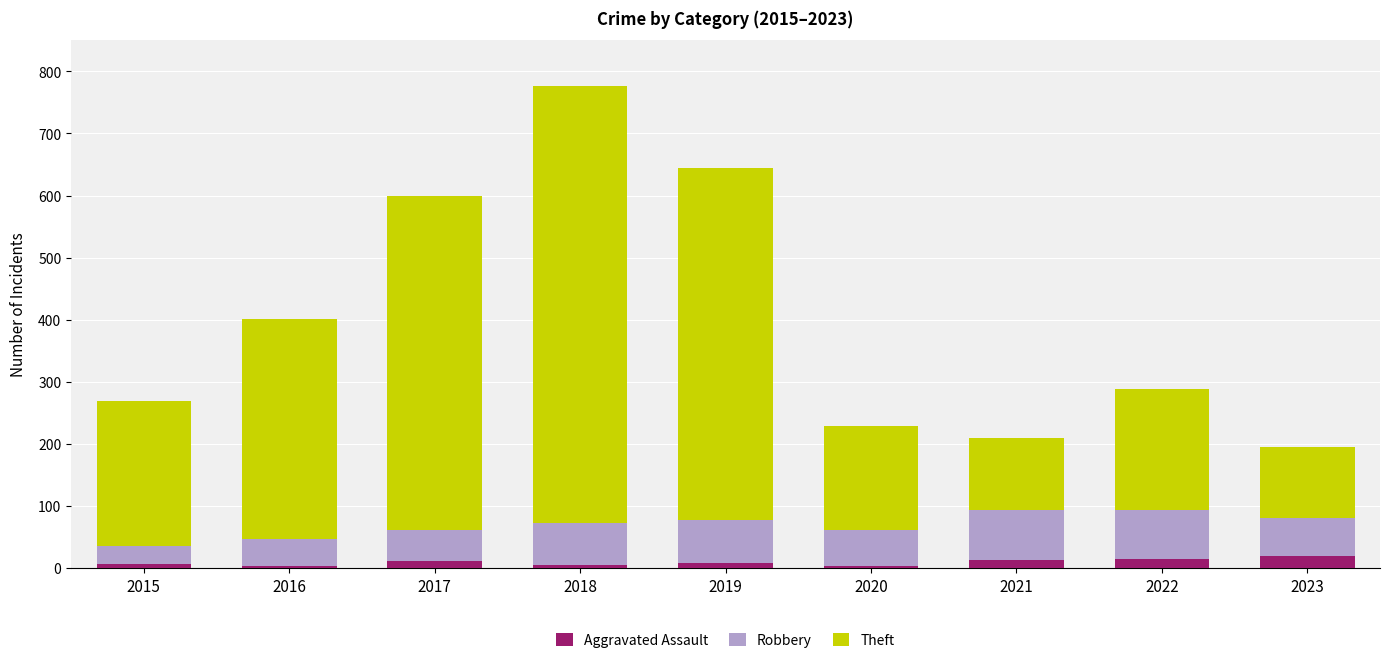

What is the maximum value for Aggravated Assault?

20